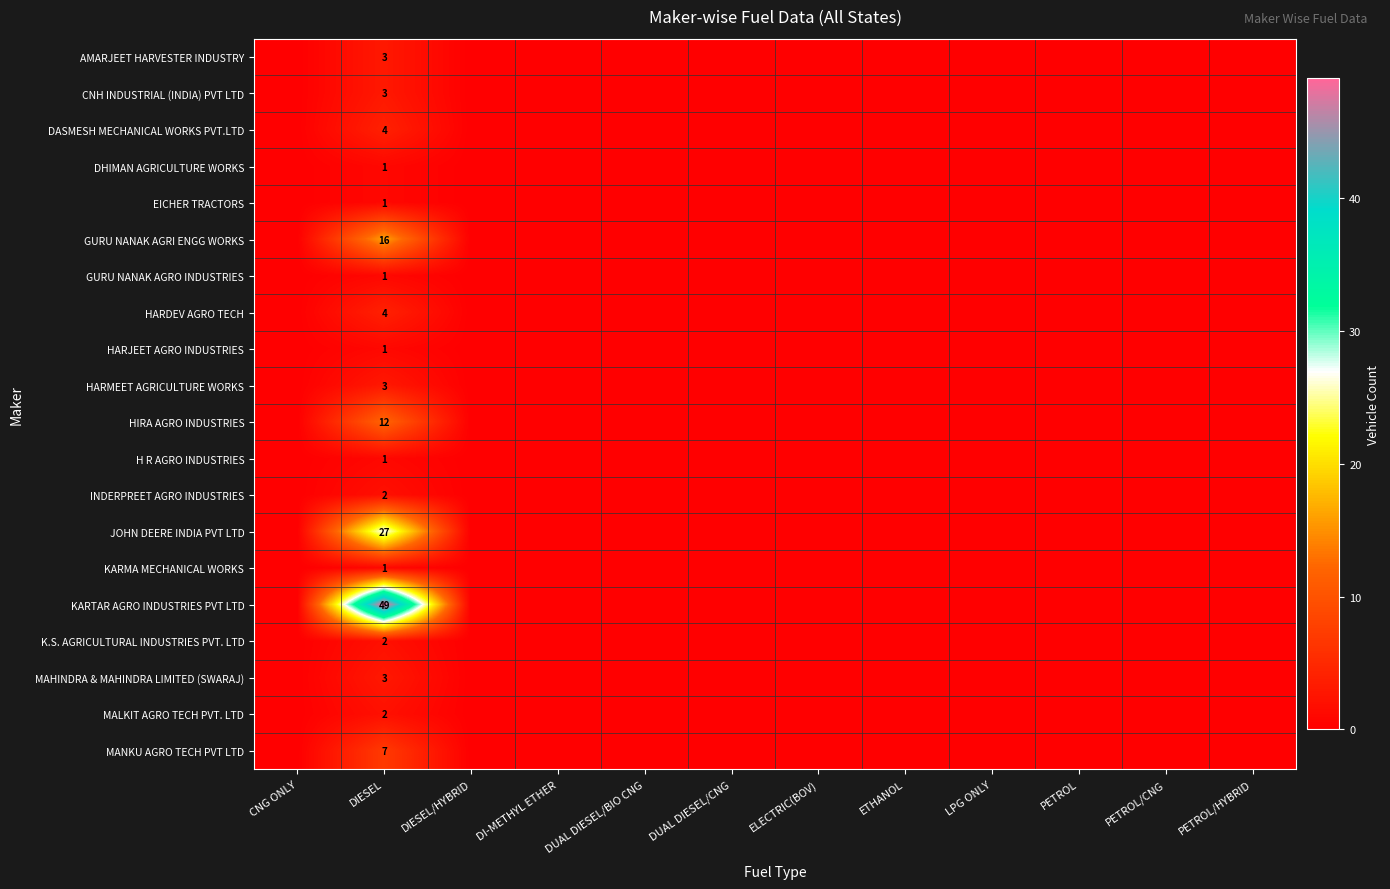

Is it true that JOHN DEERE INDIA PVT LTD equals 27 at DIESEL?

True